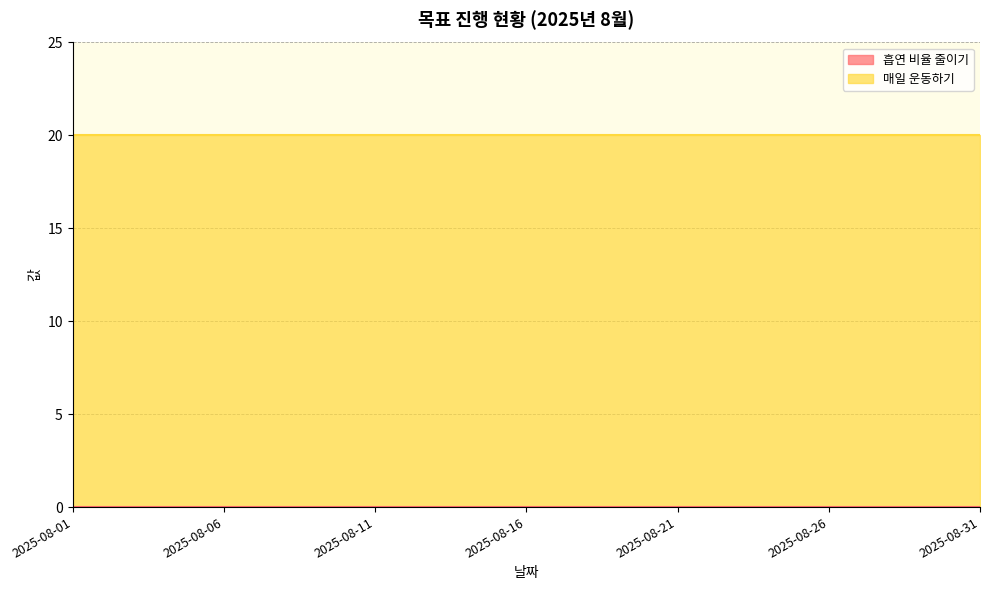

What is the difference between the highest and lowest values at 2025-08-11?

20